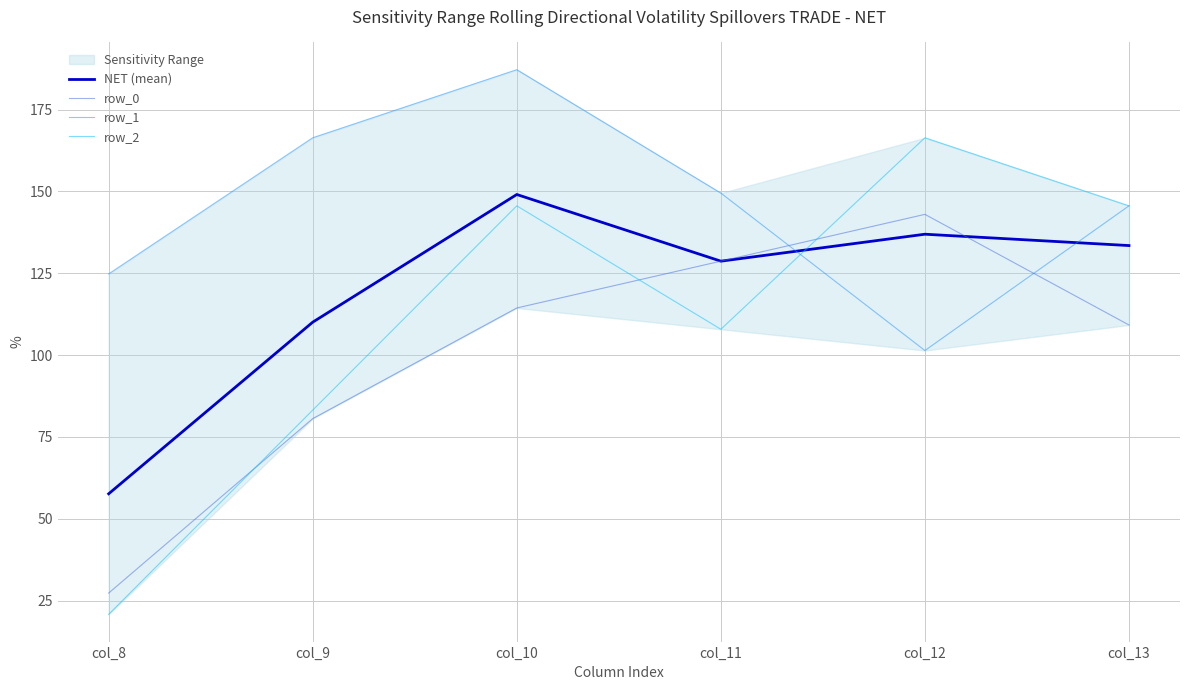

True or false: row_1 and row_2 intersect in this chart.

True